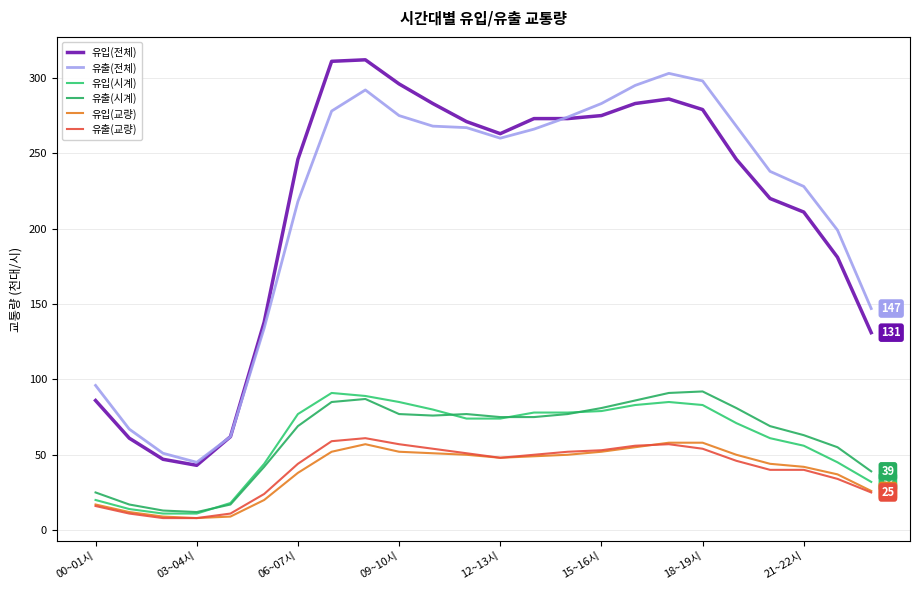

Reading left to right, extract all data points from this chart.

유입(전체): 86	61	47	43	62	138	246	311	312	296	283	271	263	273	273	275	283	286	279	246	220	211	181	131
유출(전체): 96	67	51	45	62	134	218	278	292	275	268	267	260	266	274	283	295	303	298	268	238	228	199	147
유입(시계): 20	14	11	11	18	44	77	91	89	85	80	74	74	78	78	79	83	85	83	71	61	56	45	32
유출(시계): 25	17	13	12	17	42	69	85	87	77	76	77	75	75	77	81	86	91	92	81	69	63	55	39
유입(교량): 17	12	9	8	9	20	38	52	57	52	51	50	48	49	50	52	55	58	58	50	44	42	37	26
유출(교량): 16	11	8	8	11	24	44	59	61	57	54	51	48	50	52	53	56	57	54	46	40	40	34	25